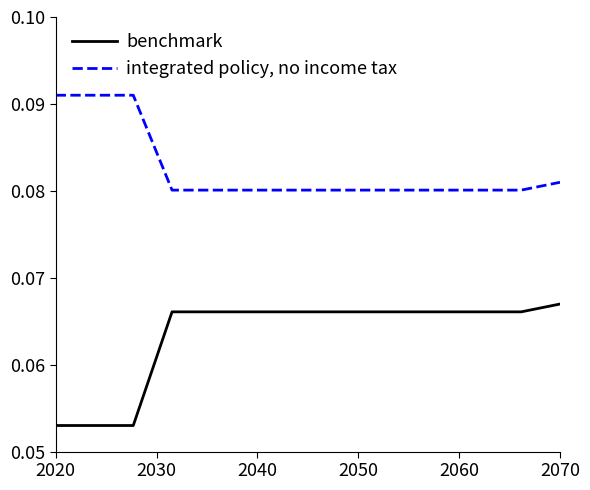

Which series has the widest spread of values?

benchmark